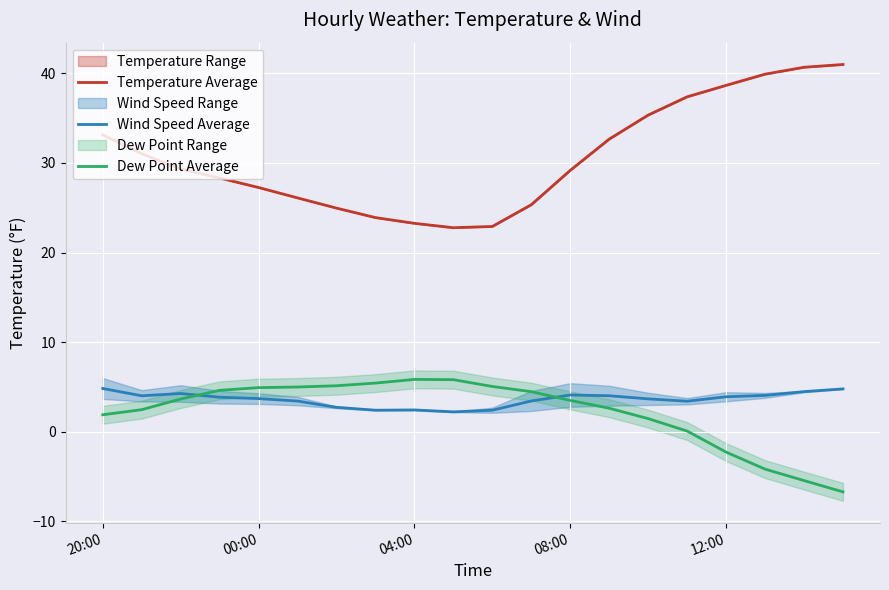

True or false: Dew Point Average and Temperature Average cross at least once.

False